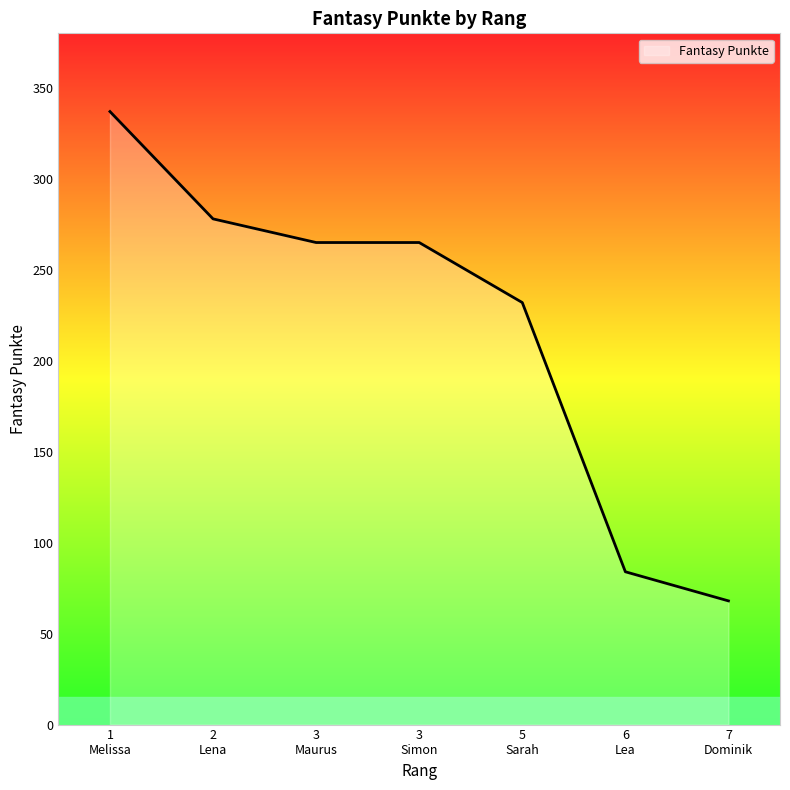

What is the maximum value shown in the chart?

337